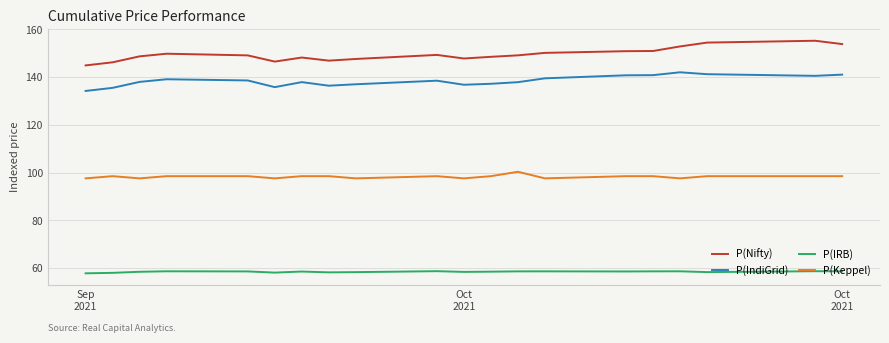

True or false: P(Nifty) and P(IRB) intersect in this chart.

False